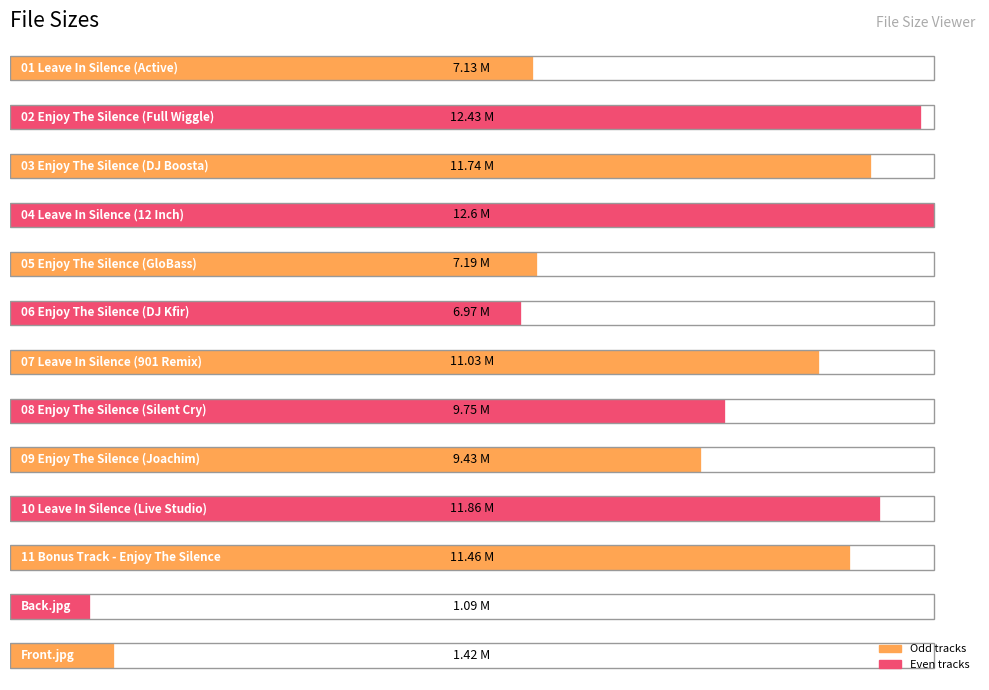

Which label corresponds to the smallest value in the chart?

Back.jpg